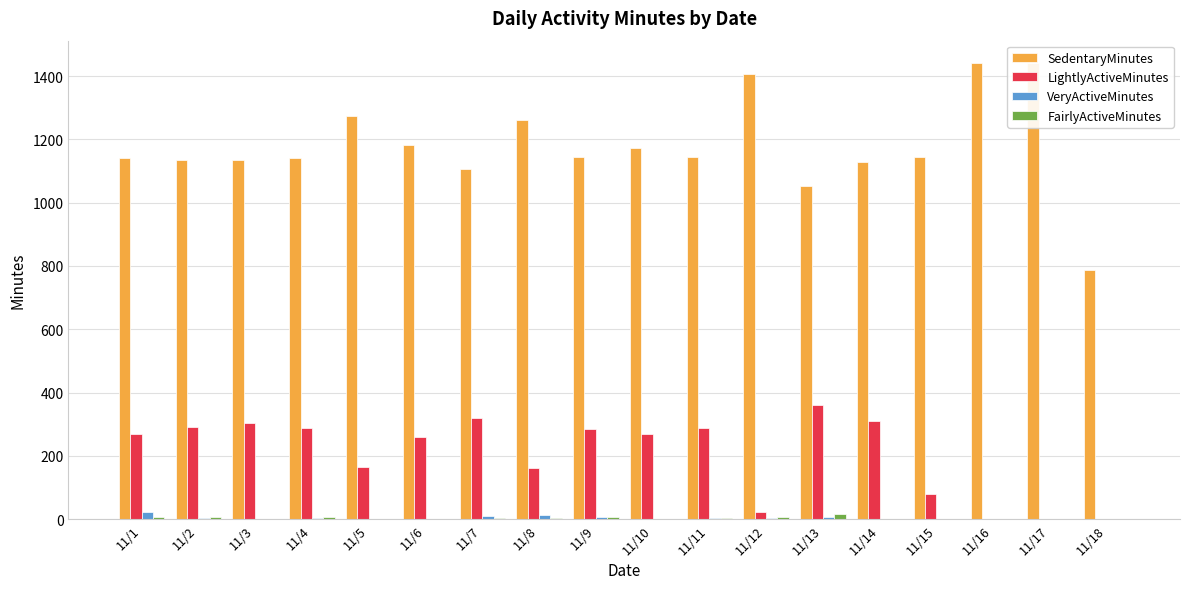

What is the value of the SedentaryMinutes bar at the 18th from the left?

786